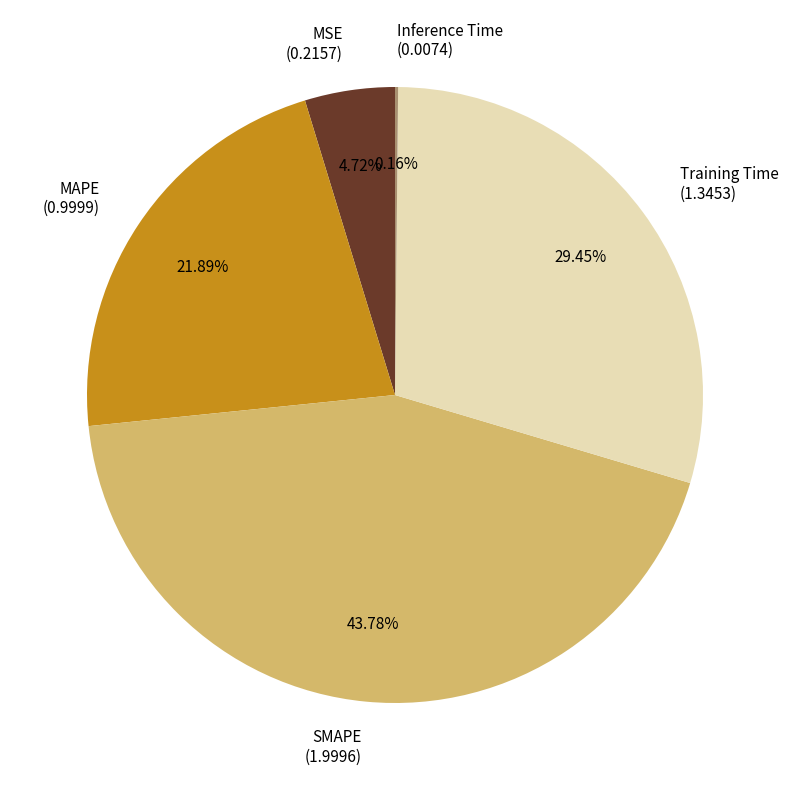

Approximately how many times larger is the value at MSE compared to SMAPE?

0.1